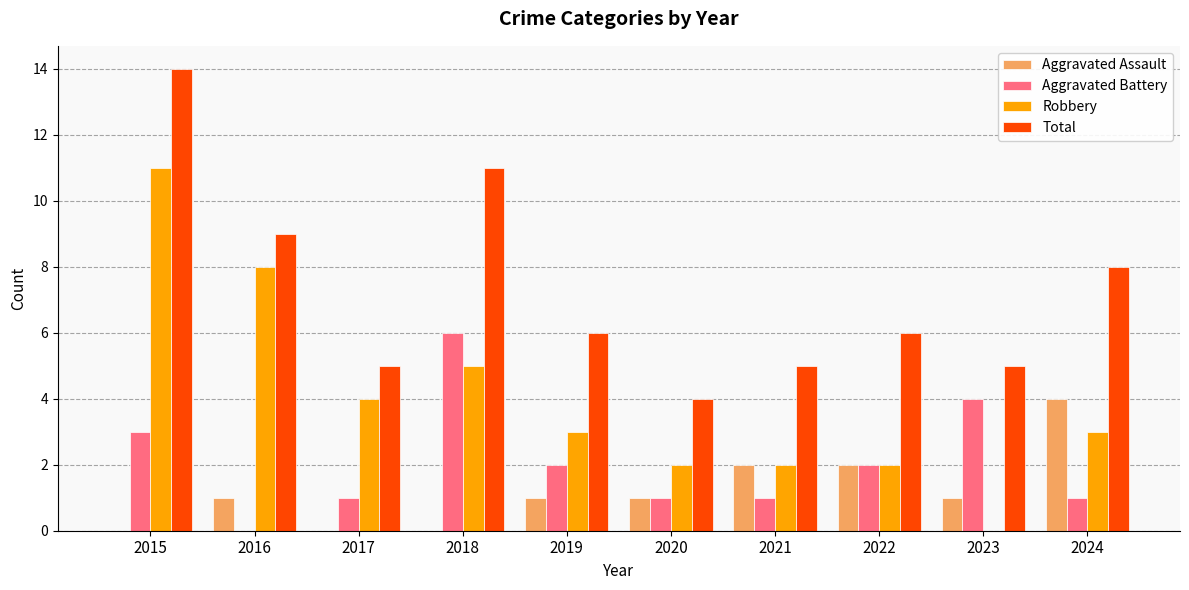

How many positive values does the Aggravated Battery series have?

9